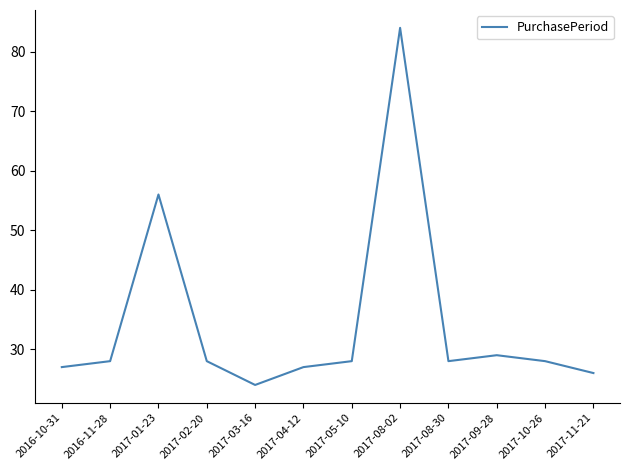

What is the greatest value displayed?

84